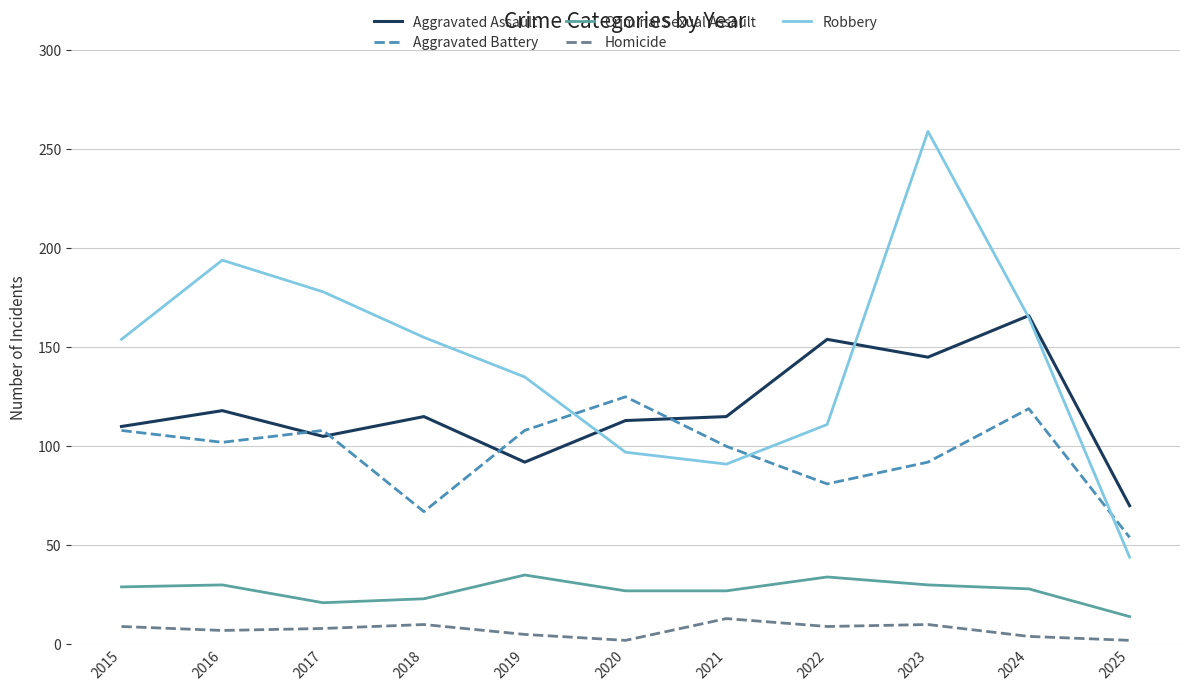

True or false: Homicide and Criminal Sexual Assault intersect in this chart.

False